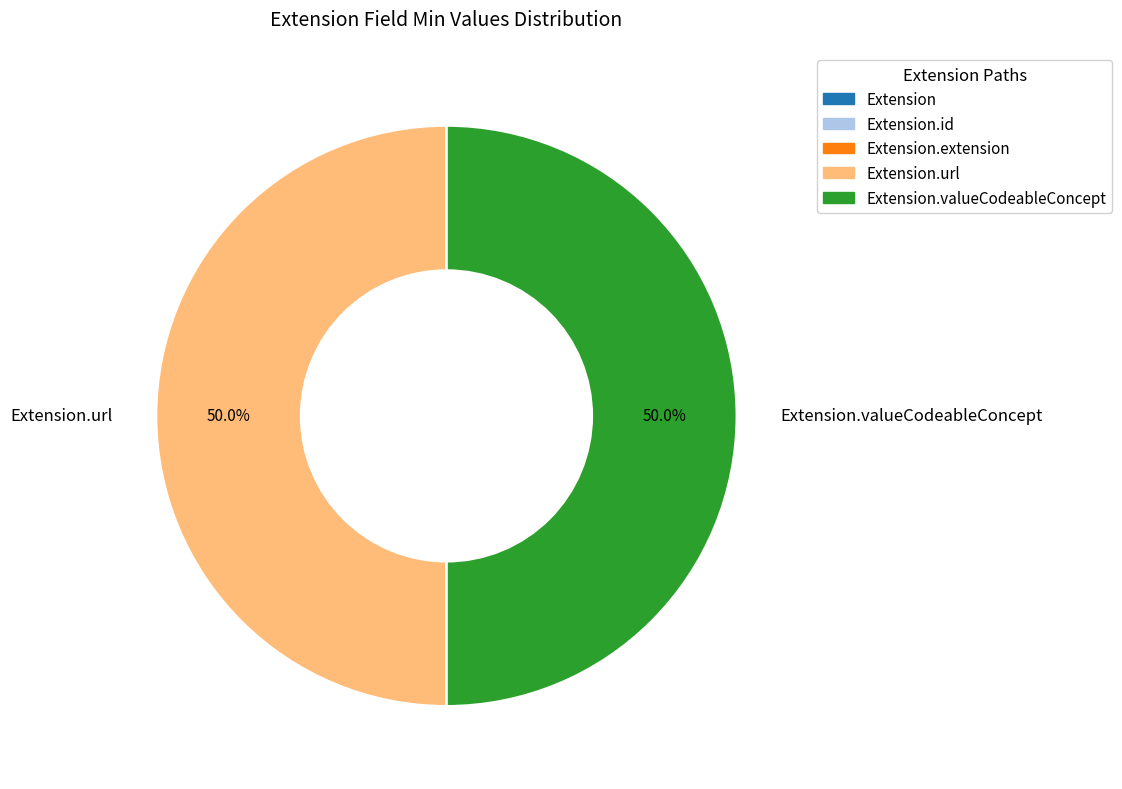

To the nearest percent, what portion does Extension.url represent?

50%